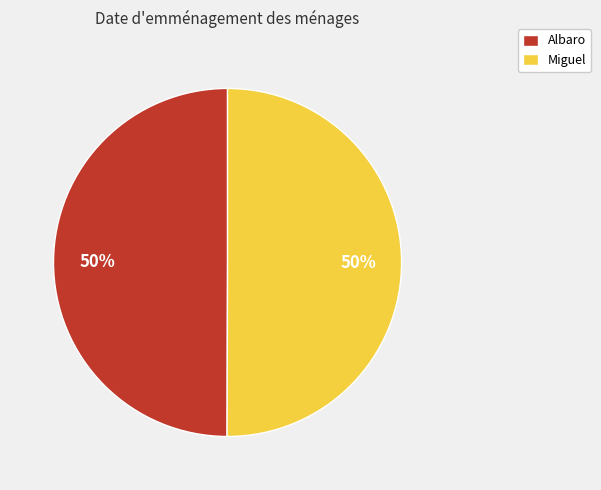

Count the number of slices in the pie.

2